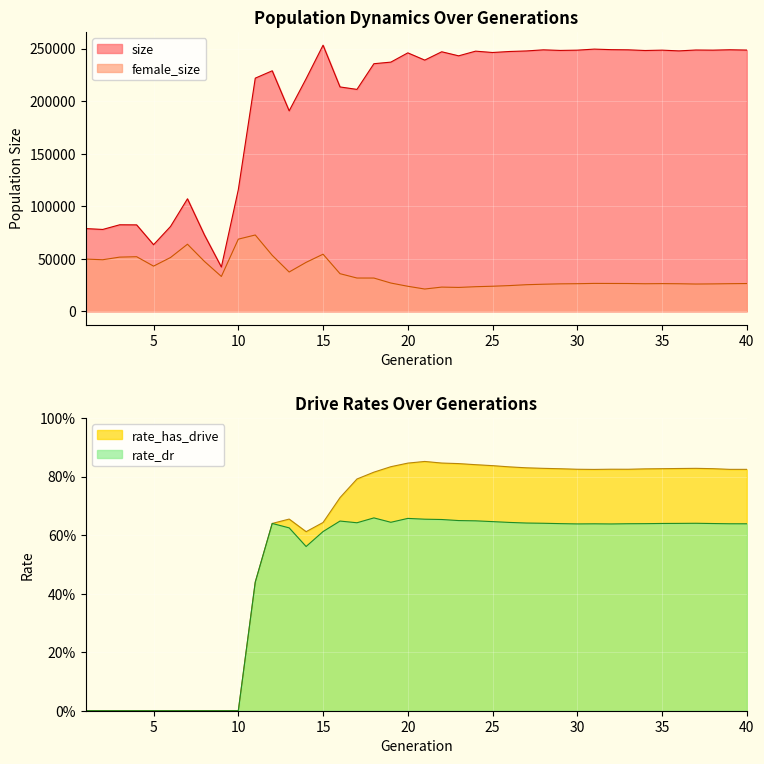

What is the sum of all size values?

8010712